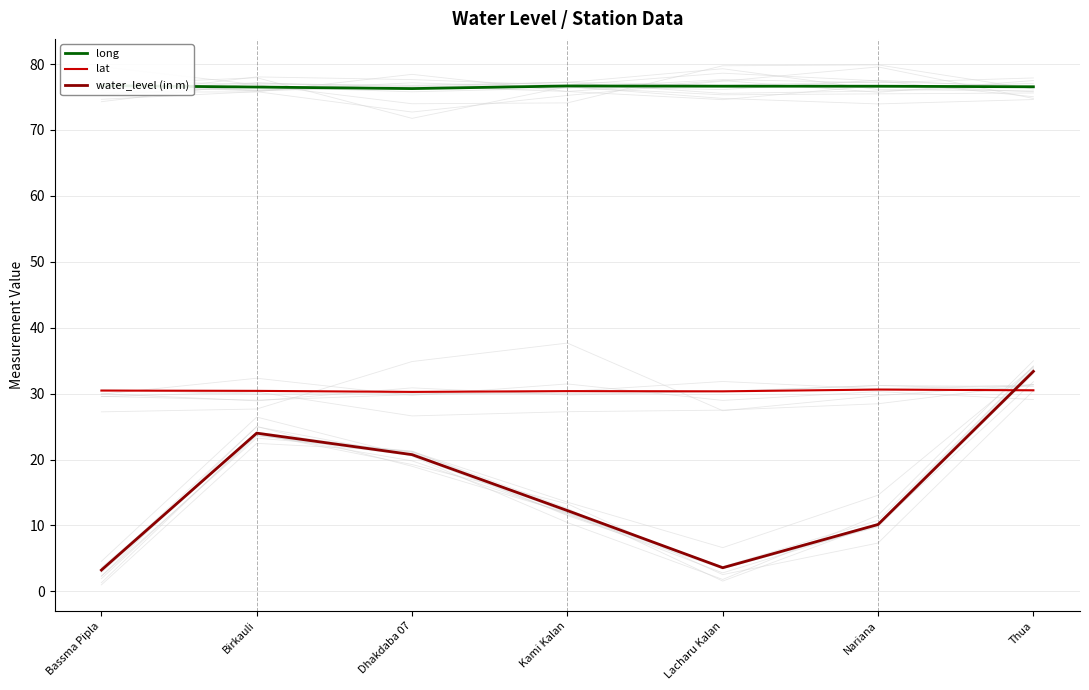

Where do water_level (in m) and lat first cross each other?

Nariana and Thua